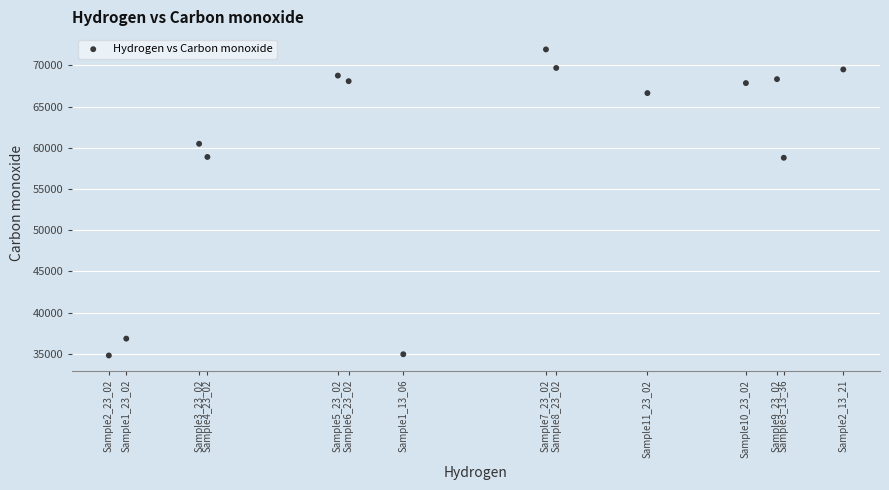

What is the range of Y values (max minus min)?

37134.3